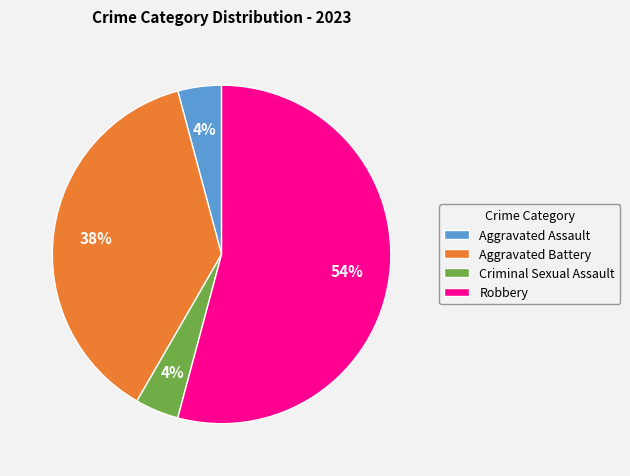

How many segments does this pie chart have?

4